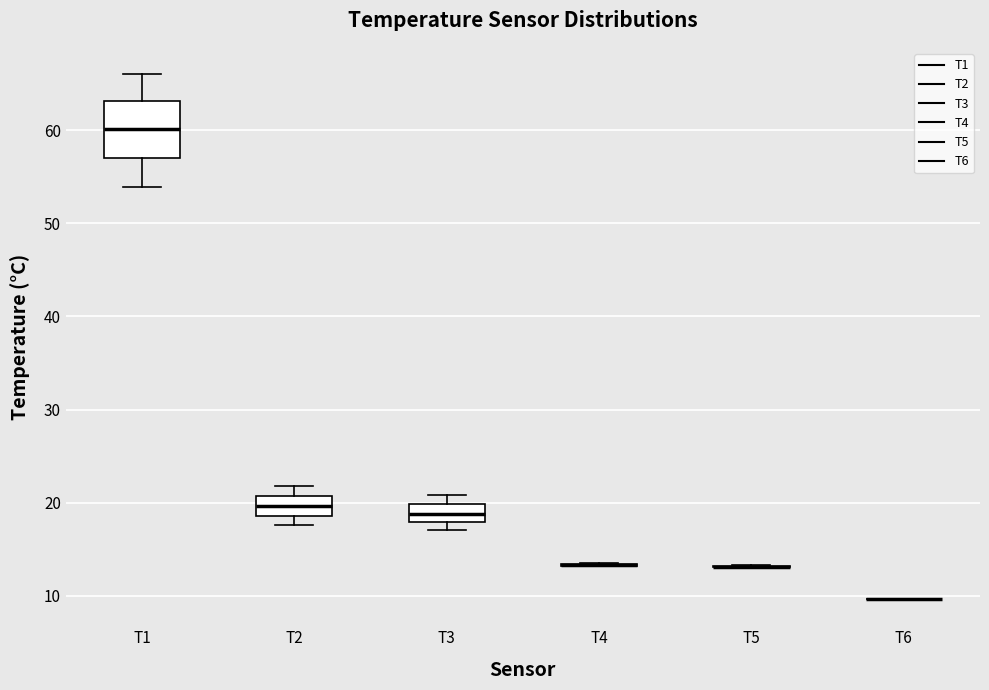

Comparing the boxes themselves (not the whiskers), which one is the tallest?

T1